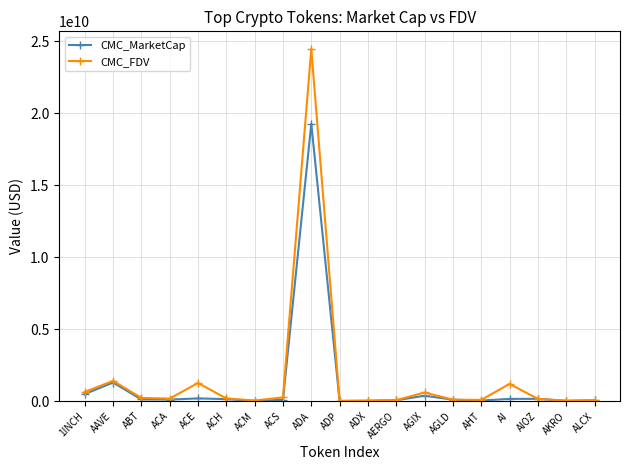

Is the value of CMC_FDV at AGIX greater than the value of CMC_MarketCap at ADP?

Yes